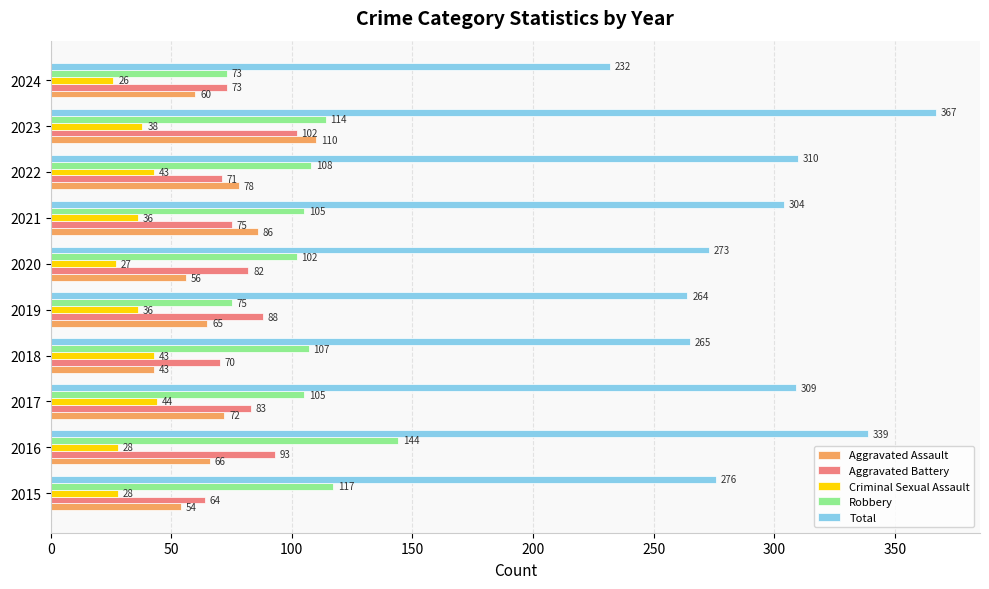

What is the highest value of the Total series?

367